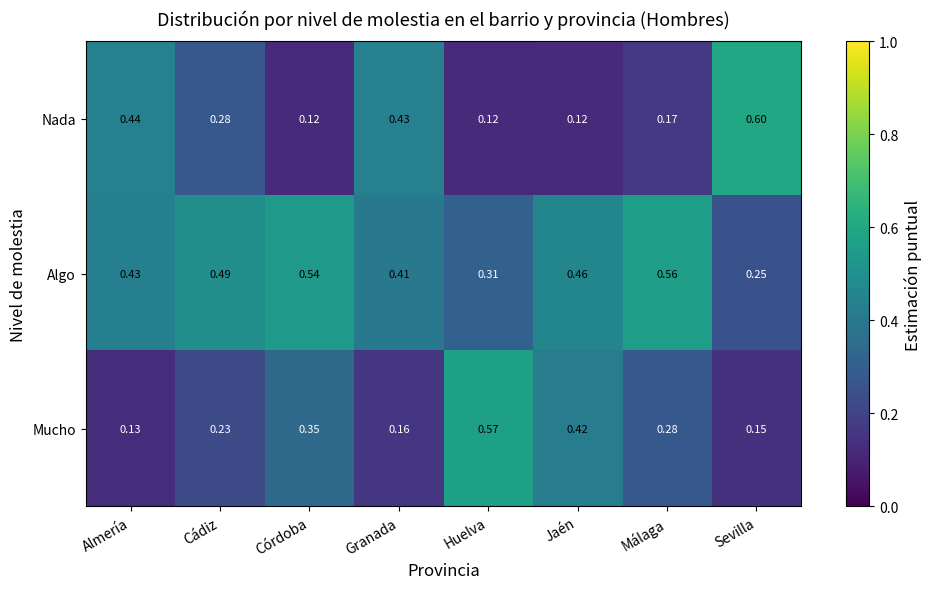

Which series has the widest spread of values?

Nada